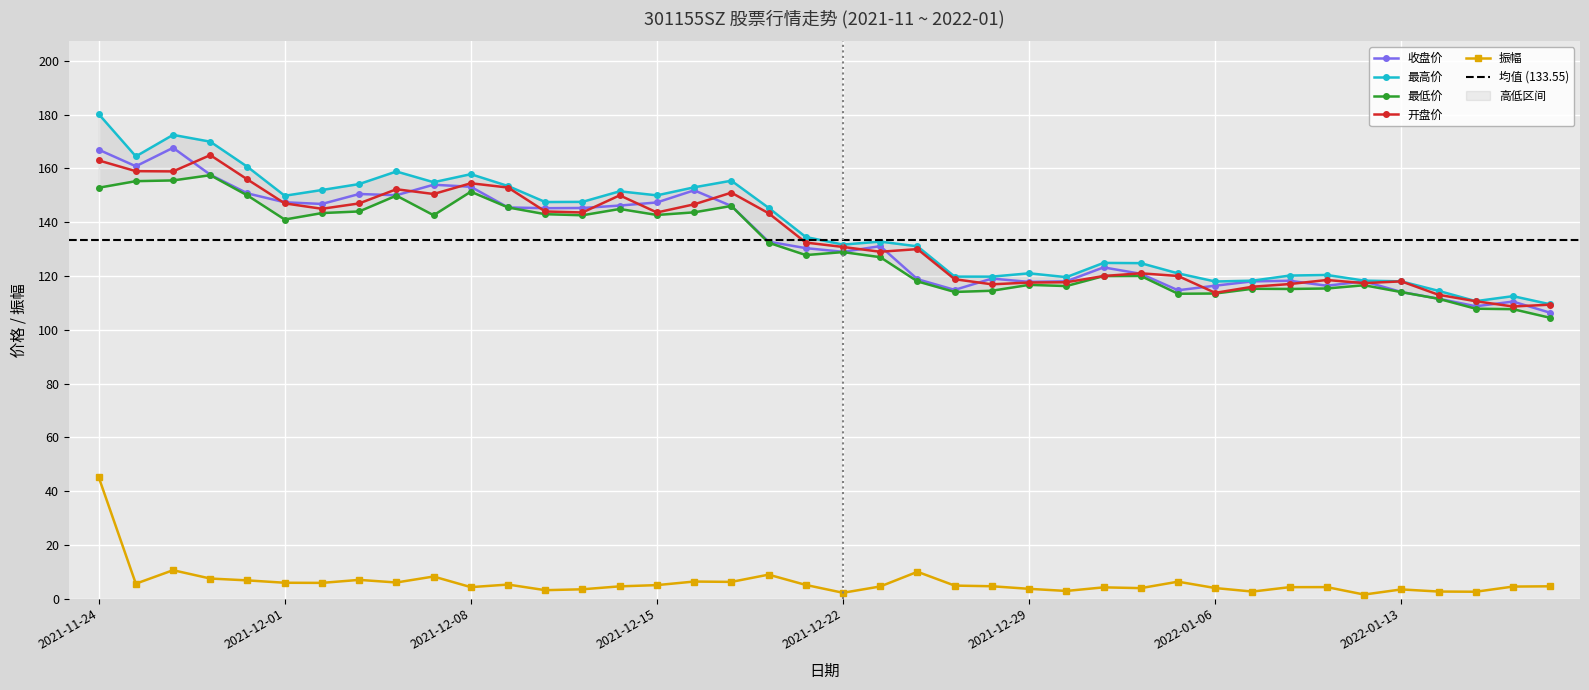

What value does the 最低价 series have at 2022-01-04?

120.0